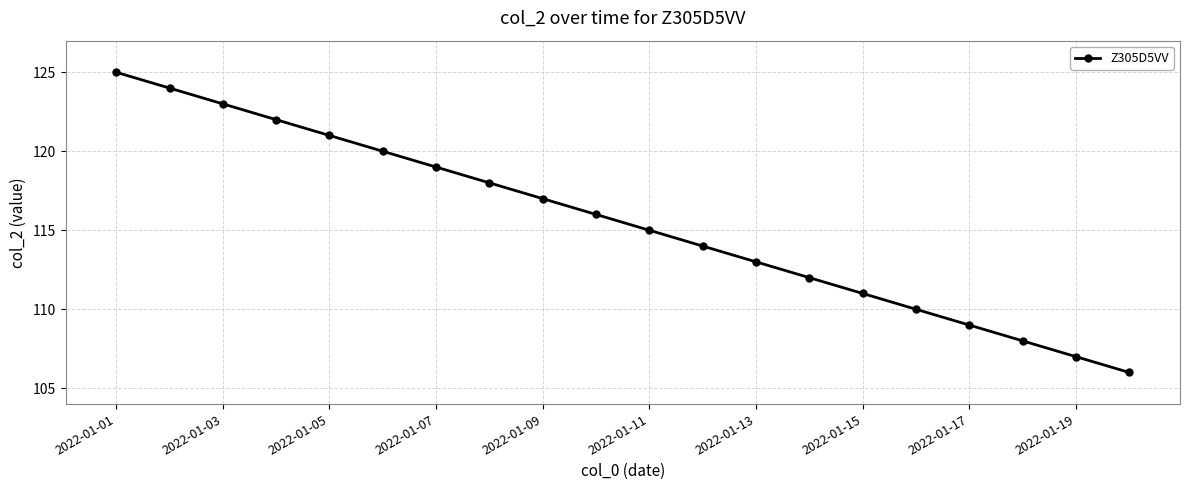

How many lines are shown in the chart?

1